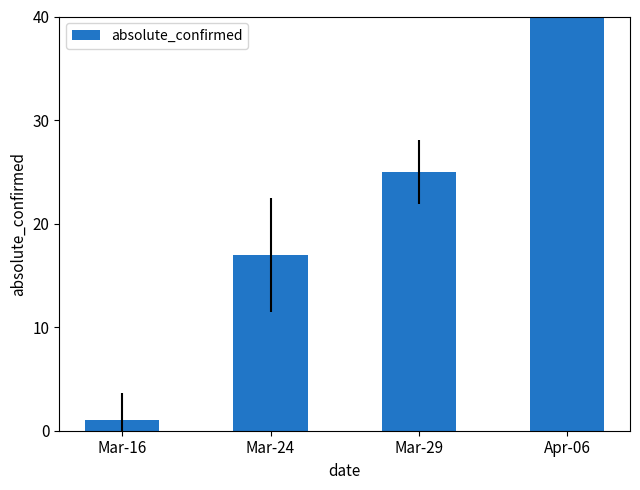

Count the values in the range 17 to 46.

3